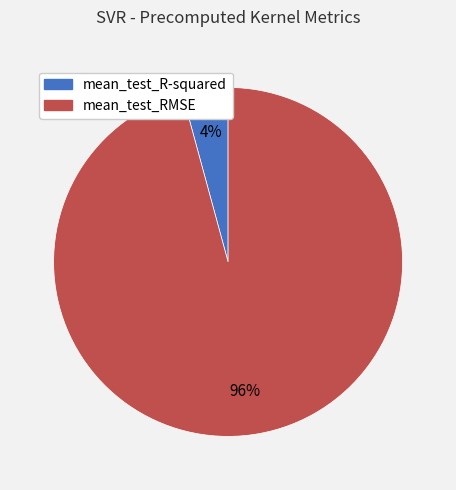

To the nearest percent, what percentage of the pie is mean_test_RMSE?

96%